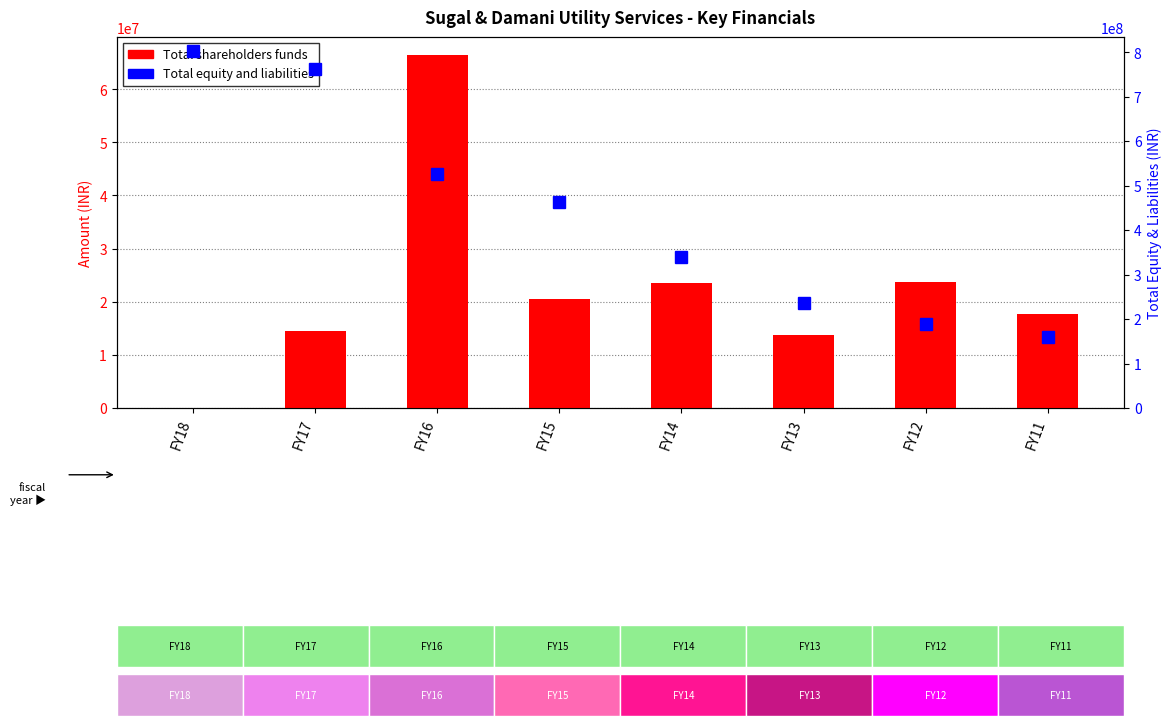

What are all the series names shown in the legend?

Total shareholders funds, Total equity and liabilities